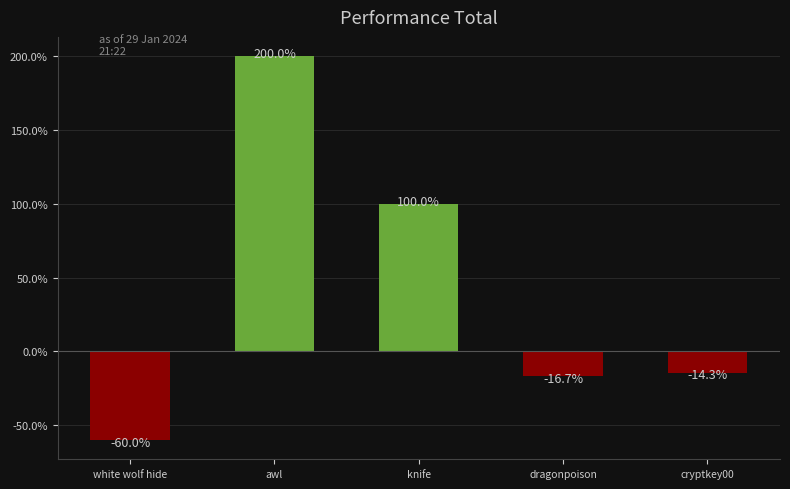

Which has a higher value, dragonpoison or cryptkey00?

cryptkey00